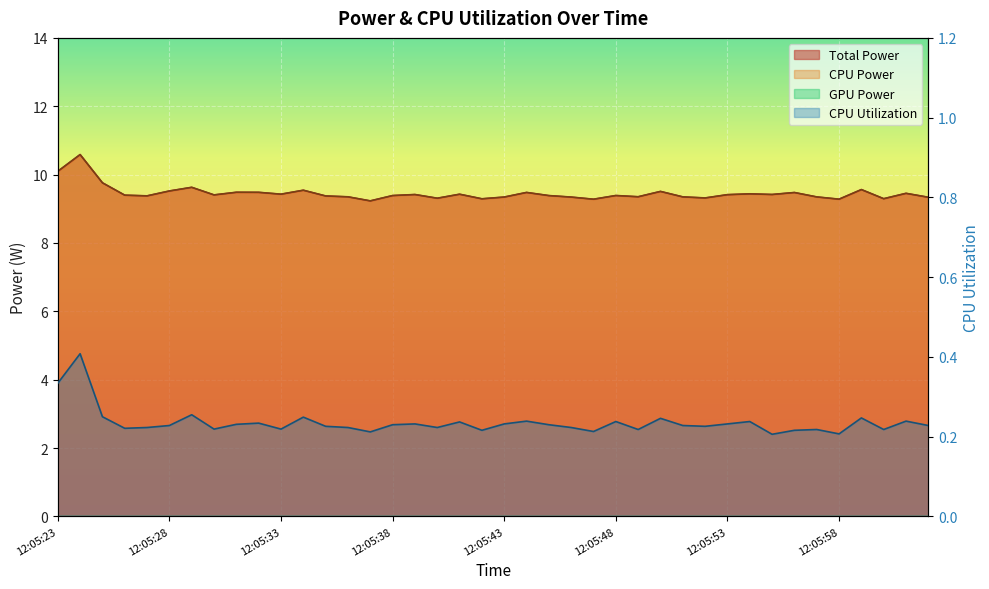

What is the value of the CPU Utilization point at the 27th from the left?

0.2